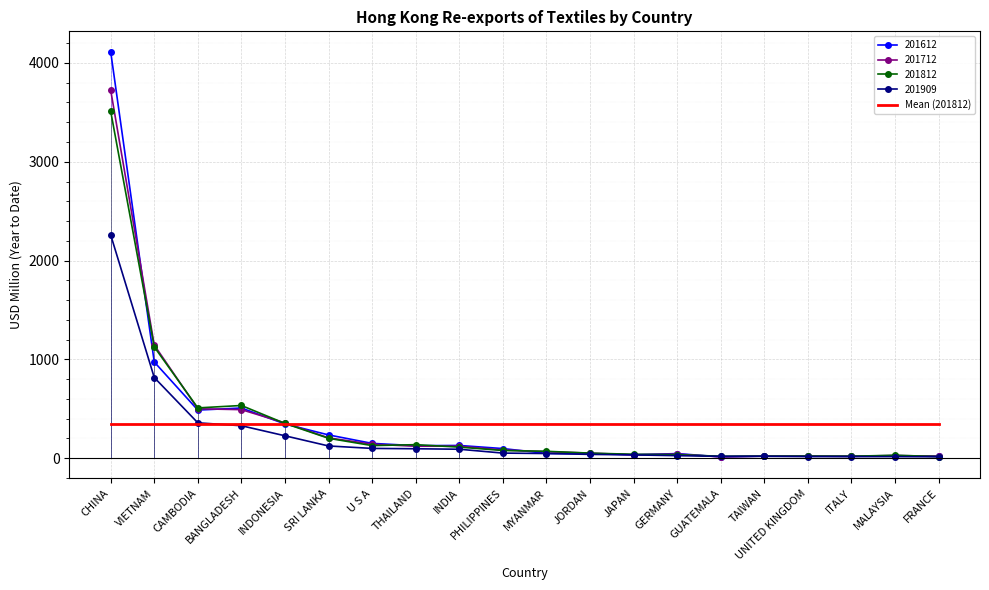

What is the value of the 201712 point at the 13th from the left?

33.9